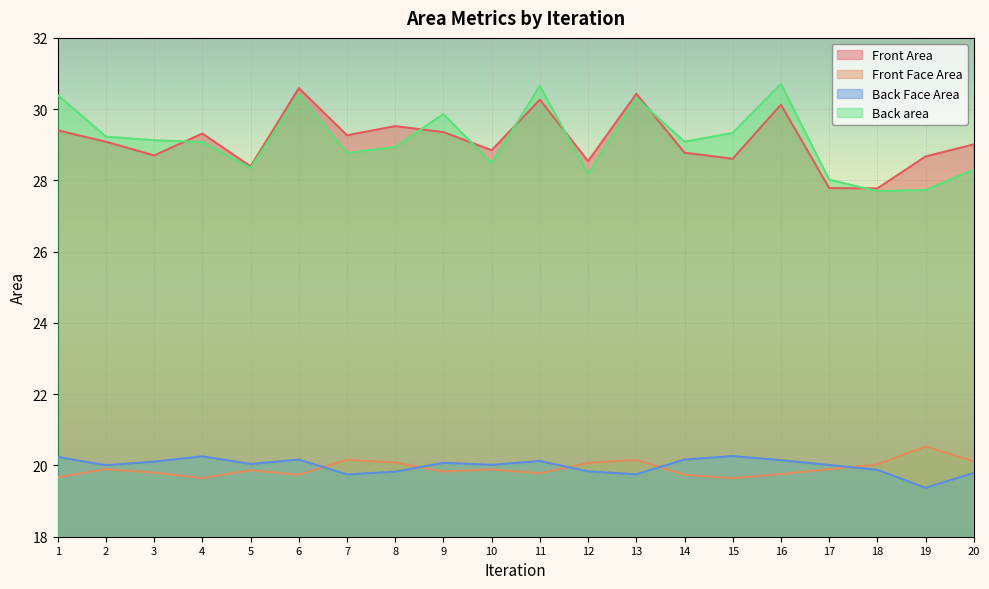

What are all the series names shown in the legend?

Front Area, Front Face Area, Back Face Area, Back area